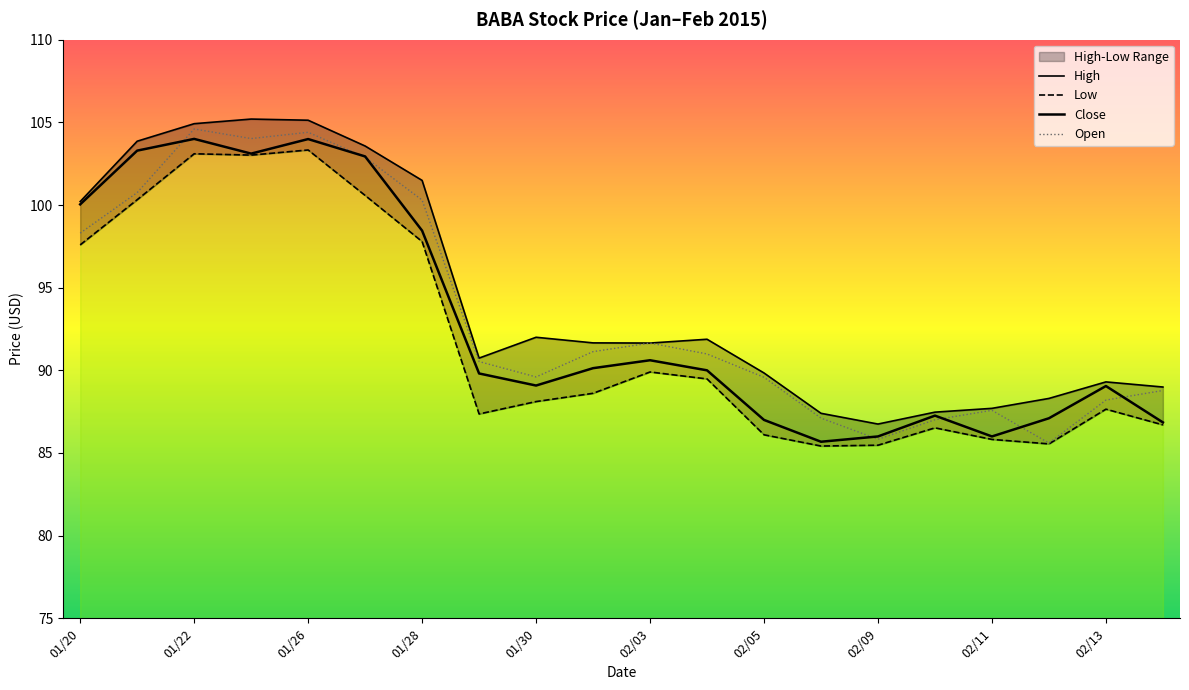

True or false: Open and Low cross at least once.

False